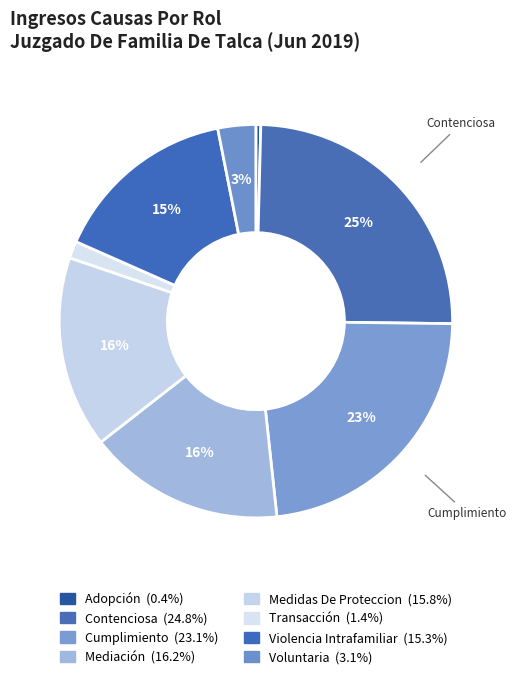

Count the number of slices in the pie.

8